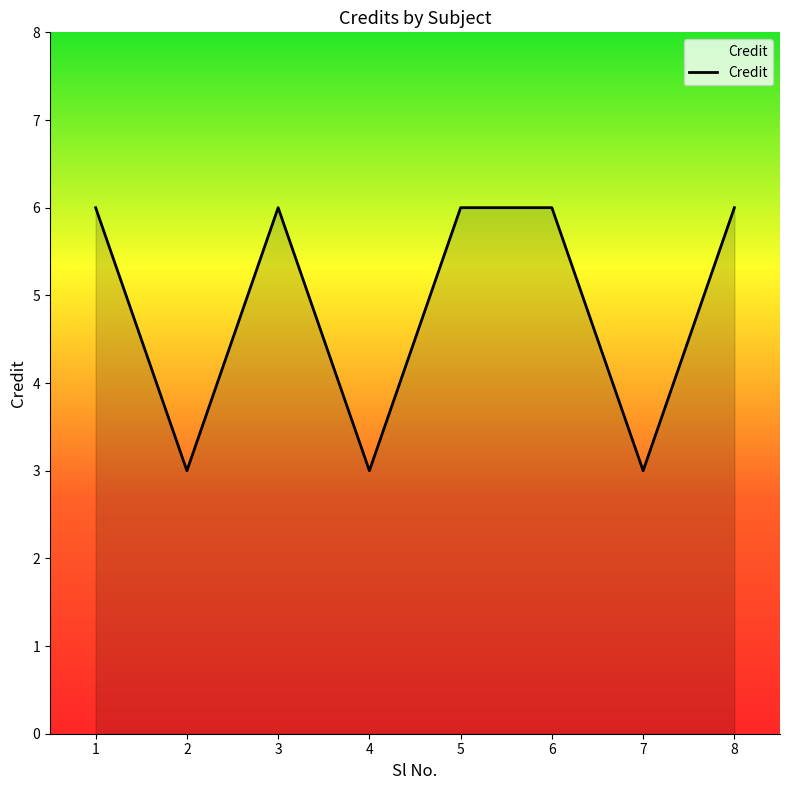

True or false: the data shows 6 at 5.

True